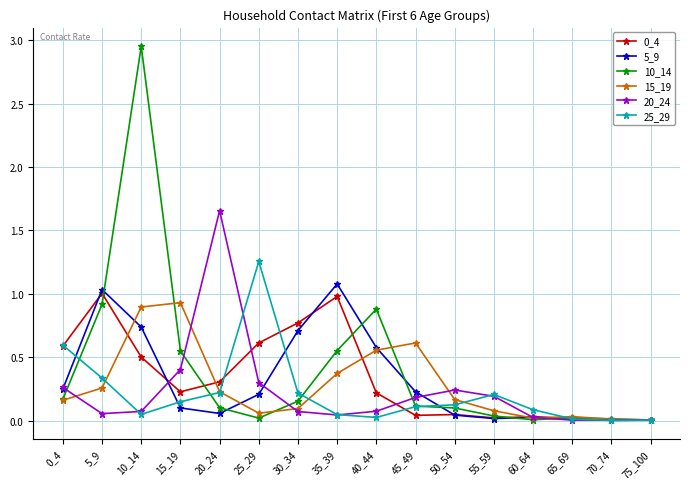

True or false: 5_9 and 20_24 intersect in this chart.

True